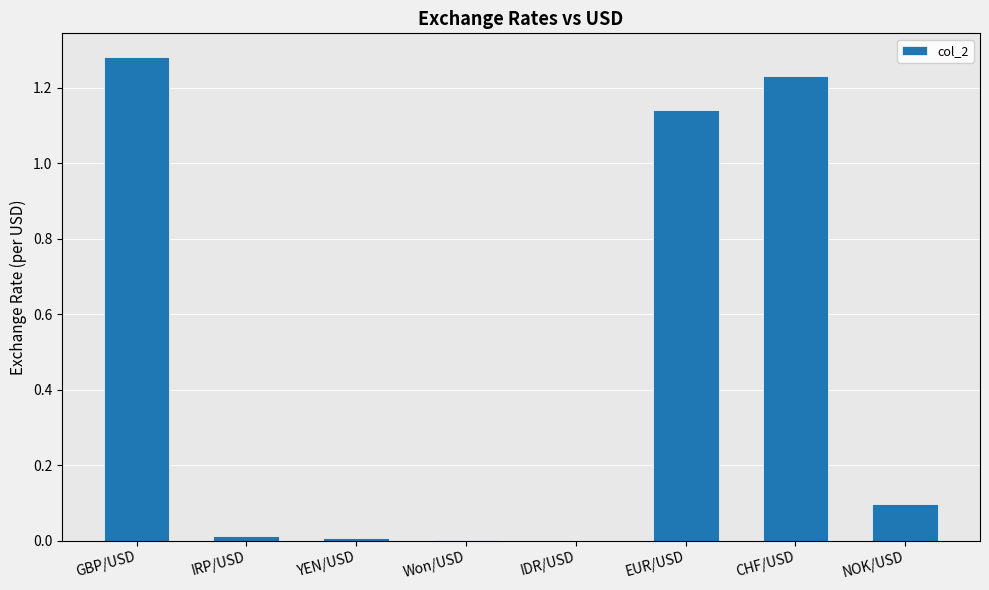

Is it true that the value at GBP/USD is 2.1?

False